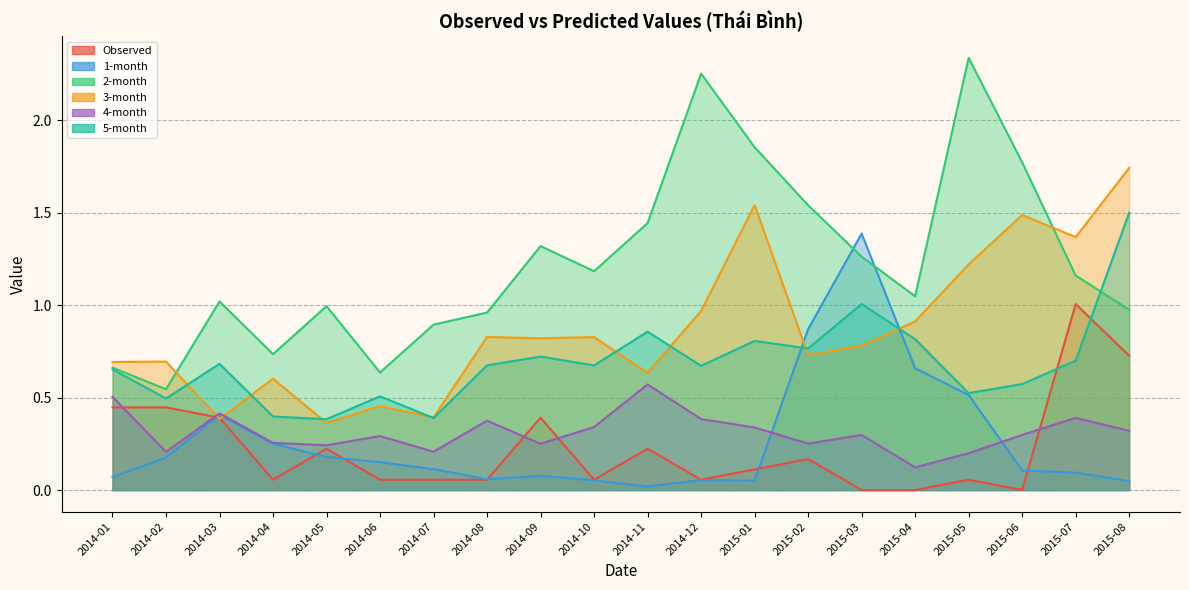

Which series ends up on top after the final intersection of 1-month and 2-month?

2-month